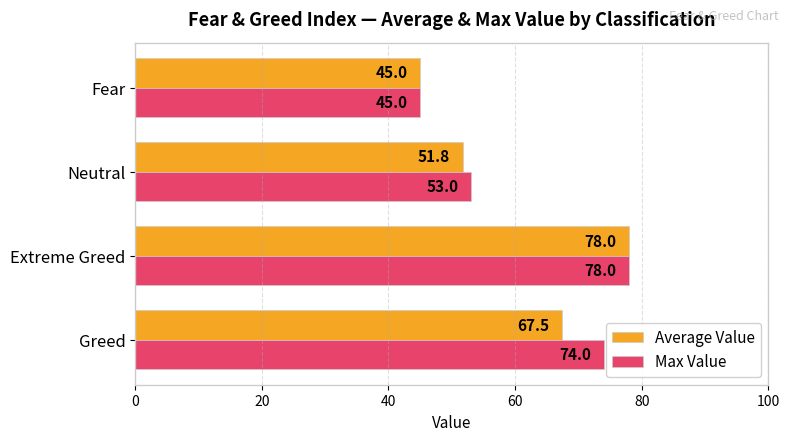

Rank the series at Neutral from highest to lowest value.

Max Value, Average Value